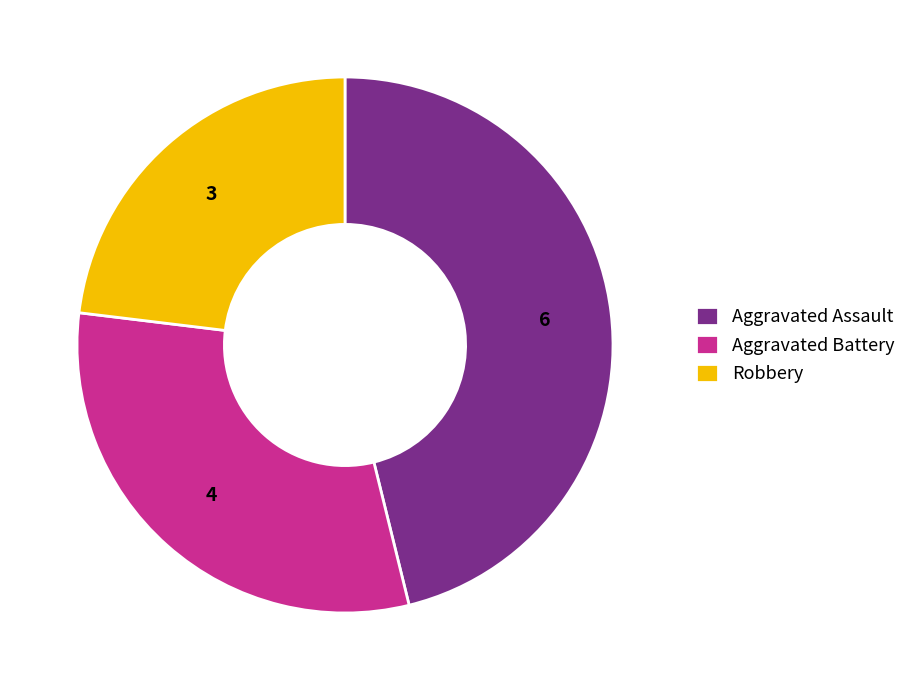

Do Aggravated Assault and Robbery together represent more than half of the pie?

Yes